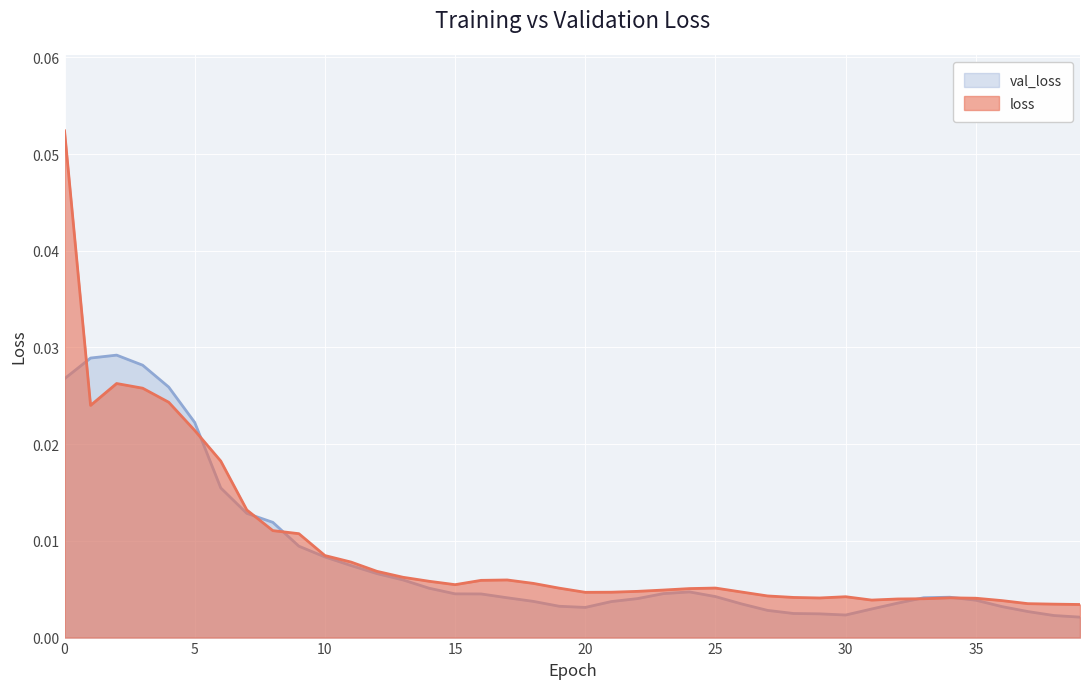

Reading right to left, extract all data points from this chart.

loss: 39=0.0	38=0.0	37=0.0	36=0.0	35=0.0	34=0.0	33=0.0	32=0.0	31=0.0	30=0.0	29=0.0	28=0.0	27=0.0	26=0.0	25=0.0	24=0.0	23=0.0	22=0.0	21=0.0	20=0.0	19=0.0	18=0.0	17=0.0	16=0.0	15=0.0	14=0.0	13=0.0	12=0.0	11=0.0	10=0.0	9=0.0	8=0.0	7=0.0	6=0.0	5=0.0	4=0.0	3=0.0	2=0.0	1=0.0	0=0.1
val_loss: 39=0.0	38=0.0	37=0.0	36=0.0	35=0.0	34=0.0	33=0.0	32=0.0	31=0.0	30=0.0	29=0.0	28=0.0	27=0.0	26=0.0	25=0.0	24=0.0	23=0.0	22=0.0	21=0.0	20=0.0	19=0.0	18=0.0	17=0.0	16=0.0	15=0.0	14=0.0	13=0.0	12=0.0	11=0.0	10=0.0	9=0.0	8=0.0	7=0.0	6=0.0	5=0.0	4=0.0	3=0.0	2=0.0	1=0.0	0=0.0